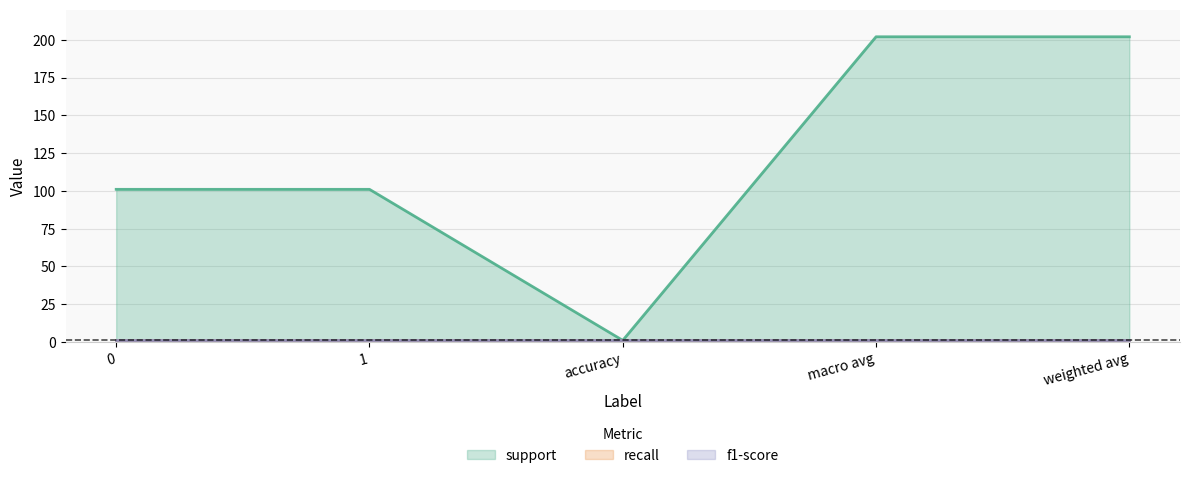

True or false: f1-score and recall cross at least once.

False